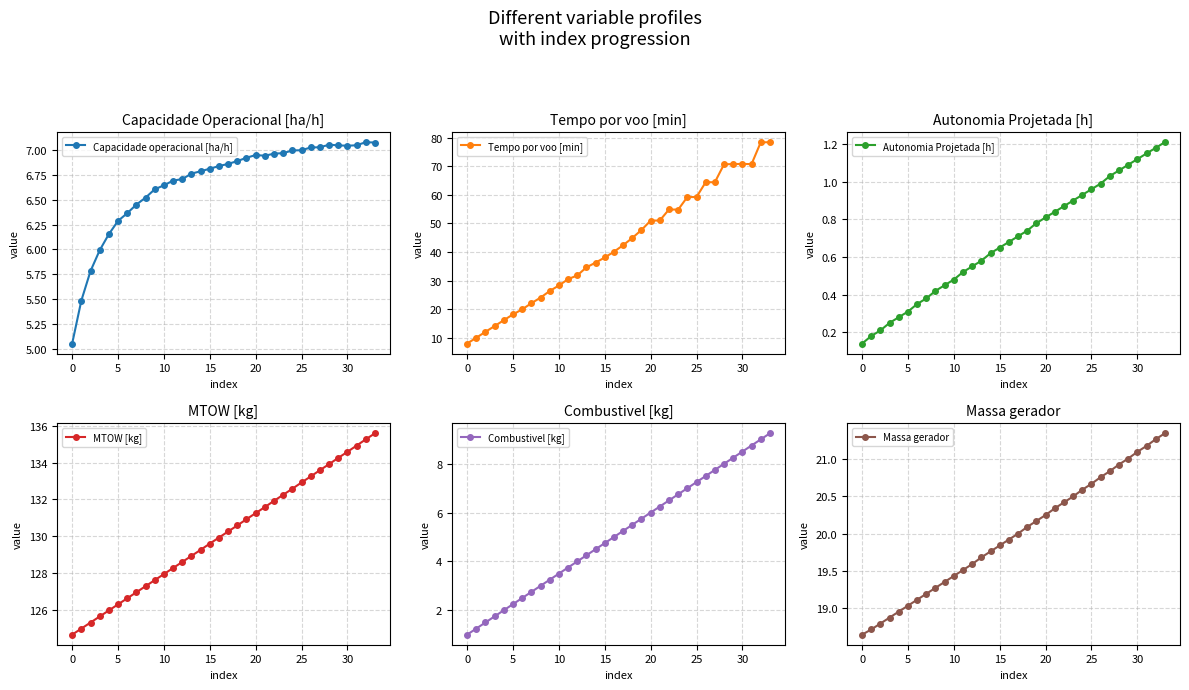

Which series has the largest total across all categories?

MTOW [kg]